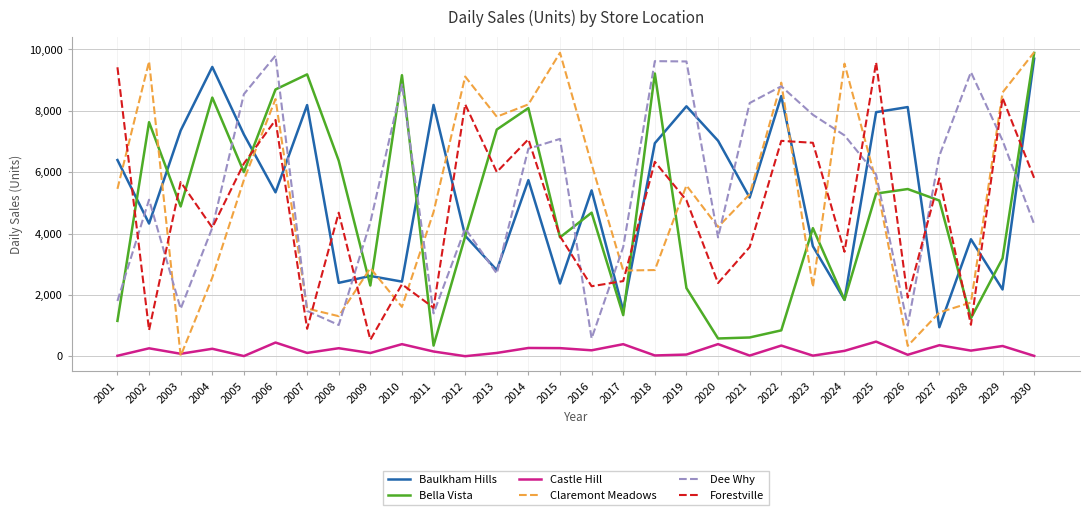

What is the maximum value shown in the chart?

9908